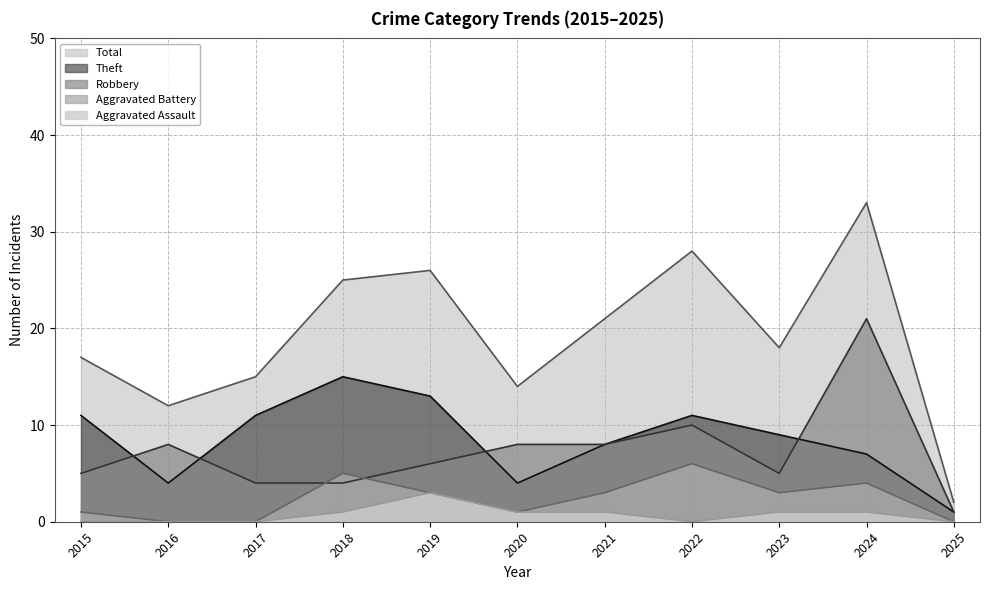

Between 2016 and 2023, which series saw the biggest shift?

Total